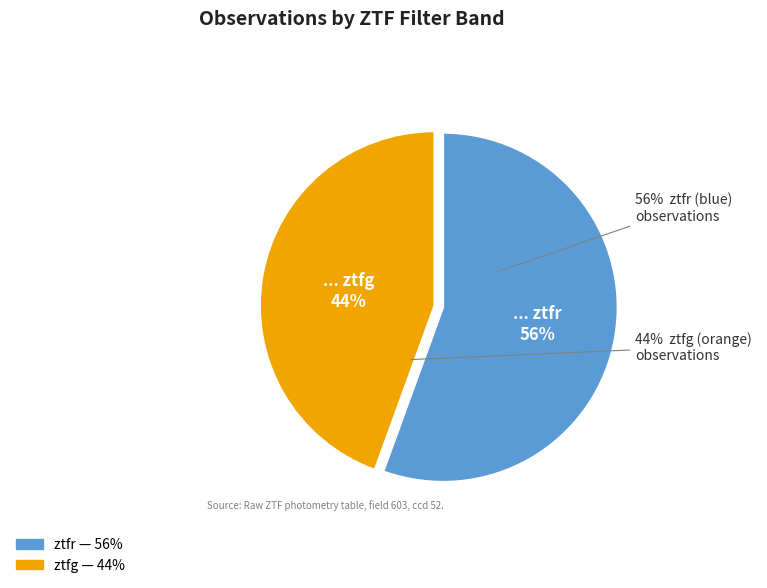

To the nearest percent, what is the combined percentage of ztfg and ztfr?

100%